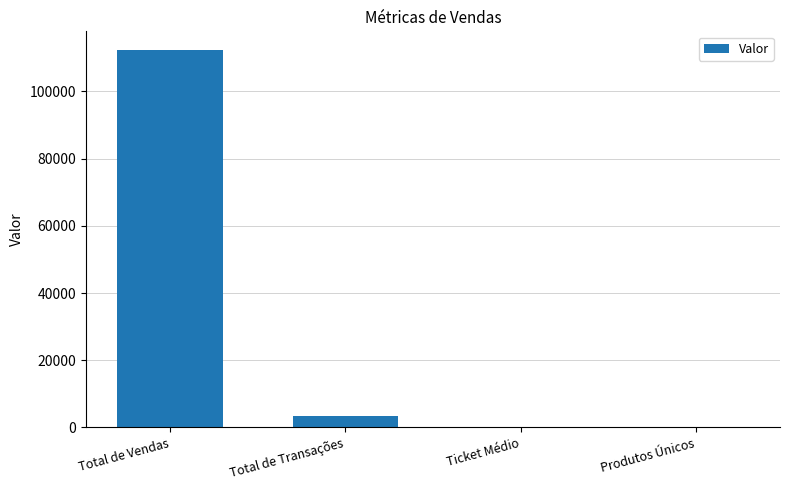

The value at Total de Transações is 3547.0. True or false?

True